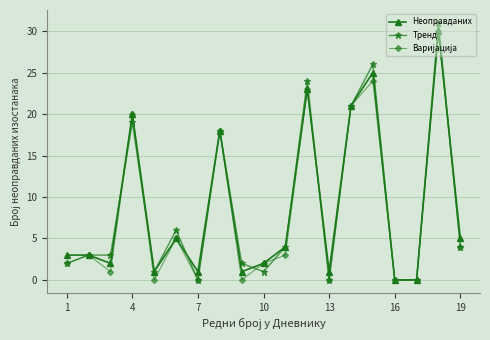

Which series has the largest range (max minus min)?

Тренд